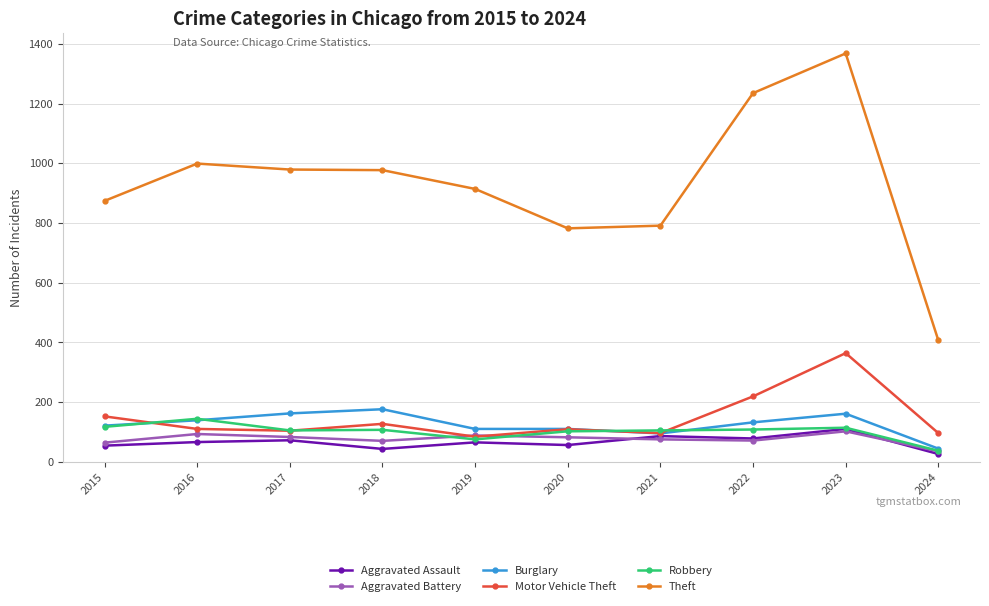

At which category does Theft reach its first local peak?

2016